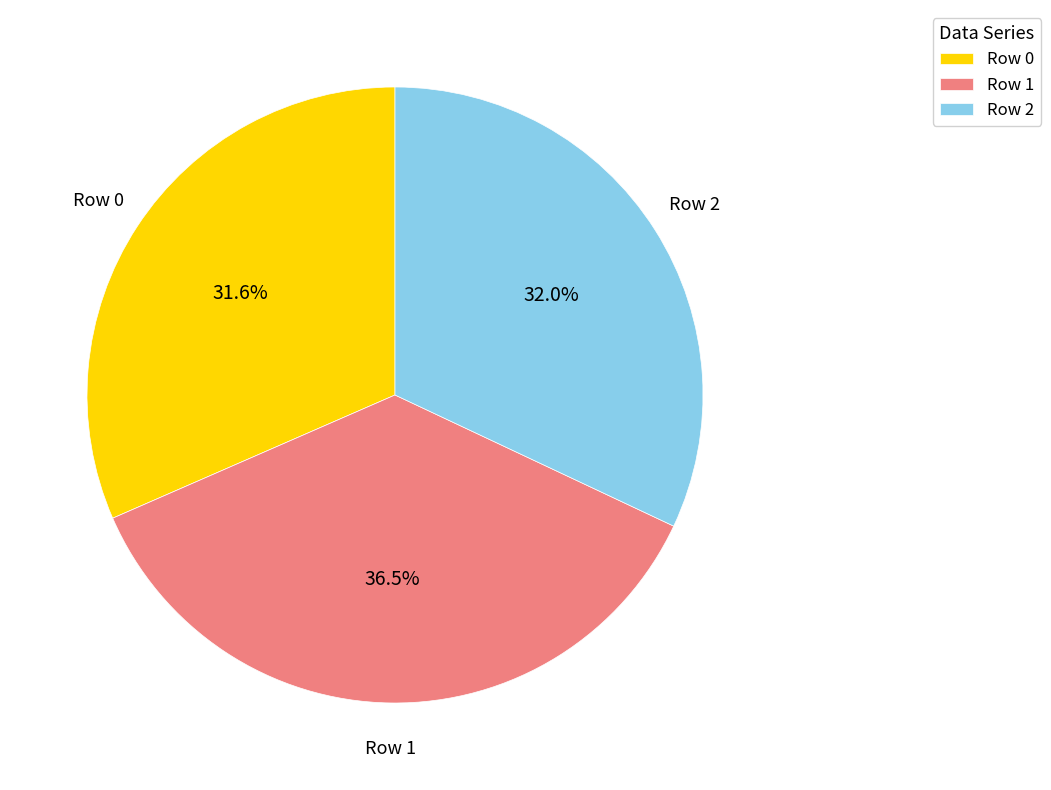

Count the number of slices in the pie.

3